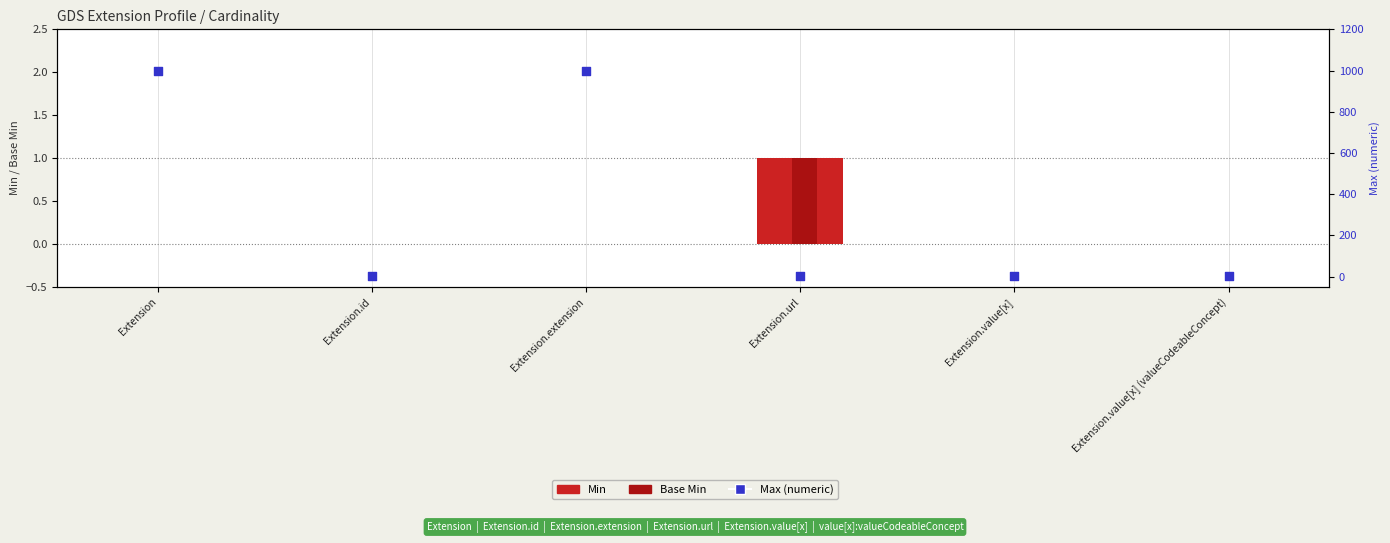

Which series contains the lowest Y value?

Min